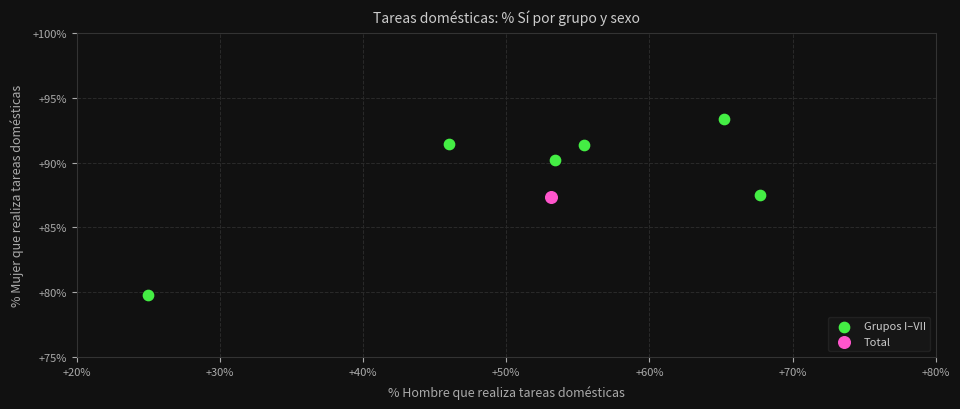

What are all the series names shown in the legend?

Grupos I–VII, Total